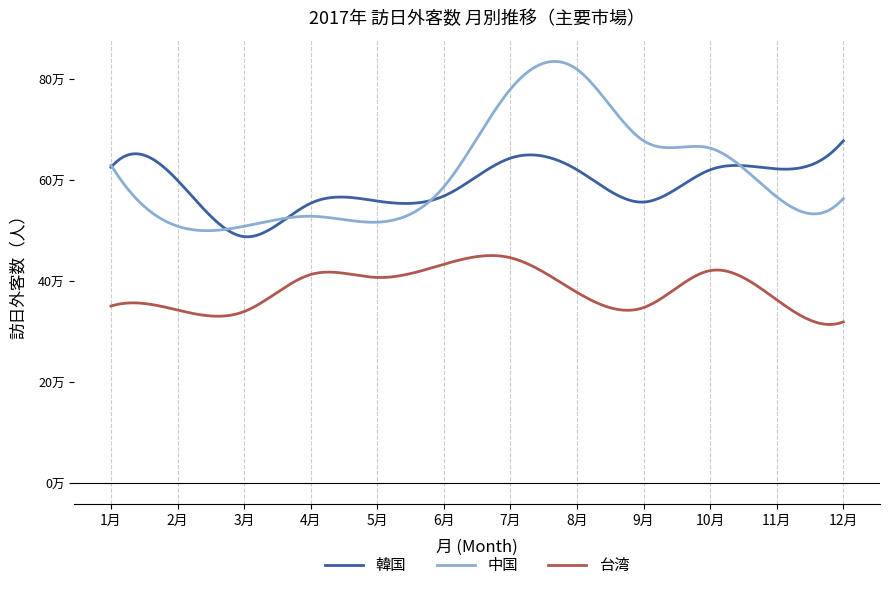

What are all the series names shown in the legend?

韓国, 中国, 台湾